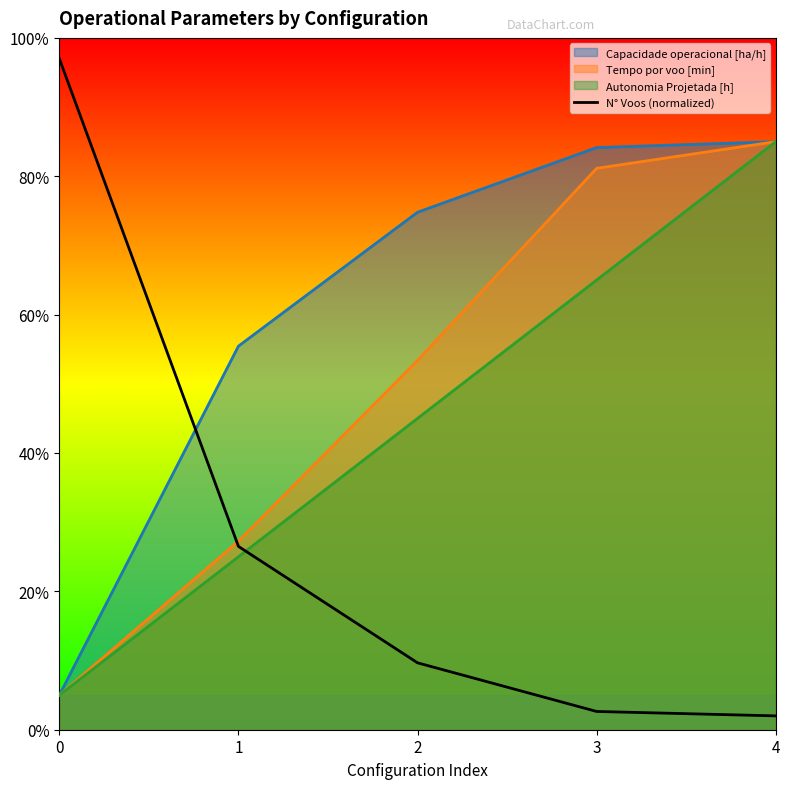

Is it true that the value at 1 is 26.5?

True